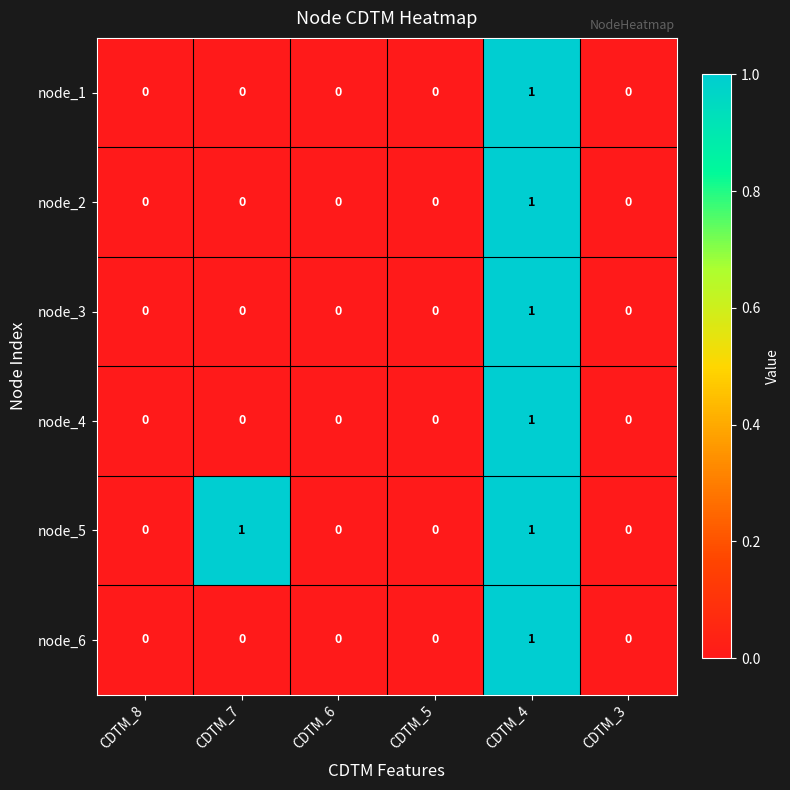

How many node_5 values are between 0 and 1?

6